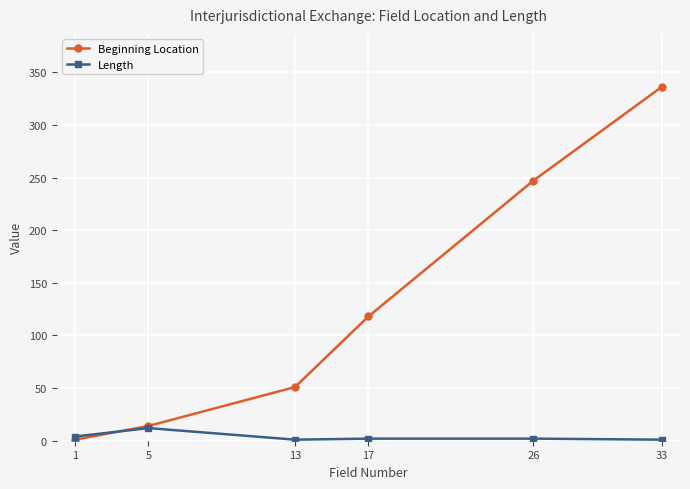

What is the value of the Length point at the 2nd from the left?

12